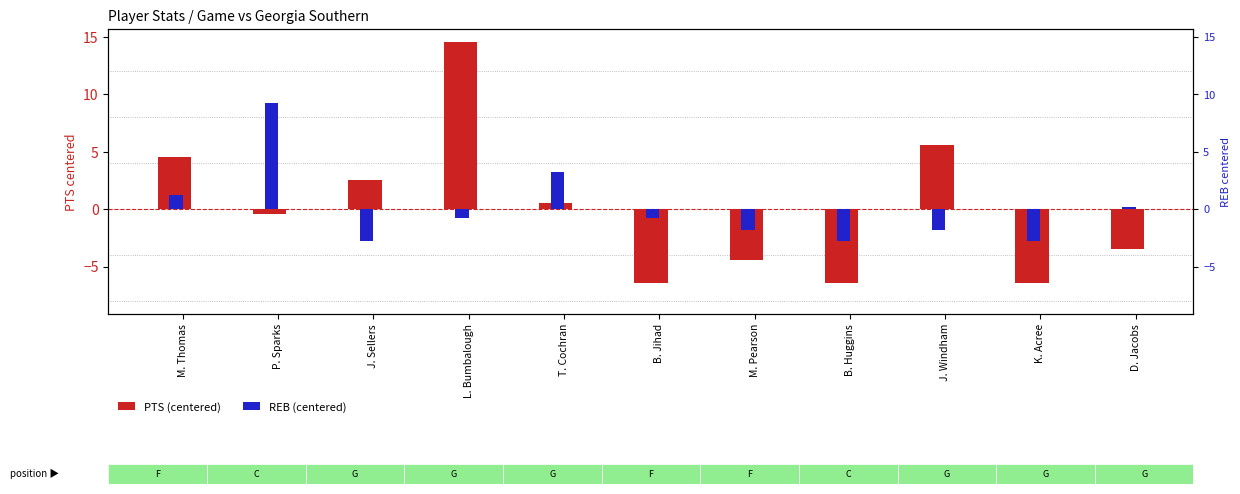

How many positive values does the REB (centered) series have?

4